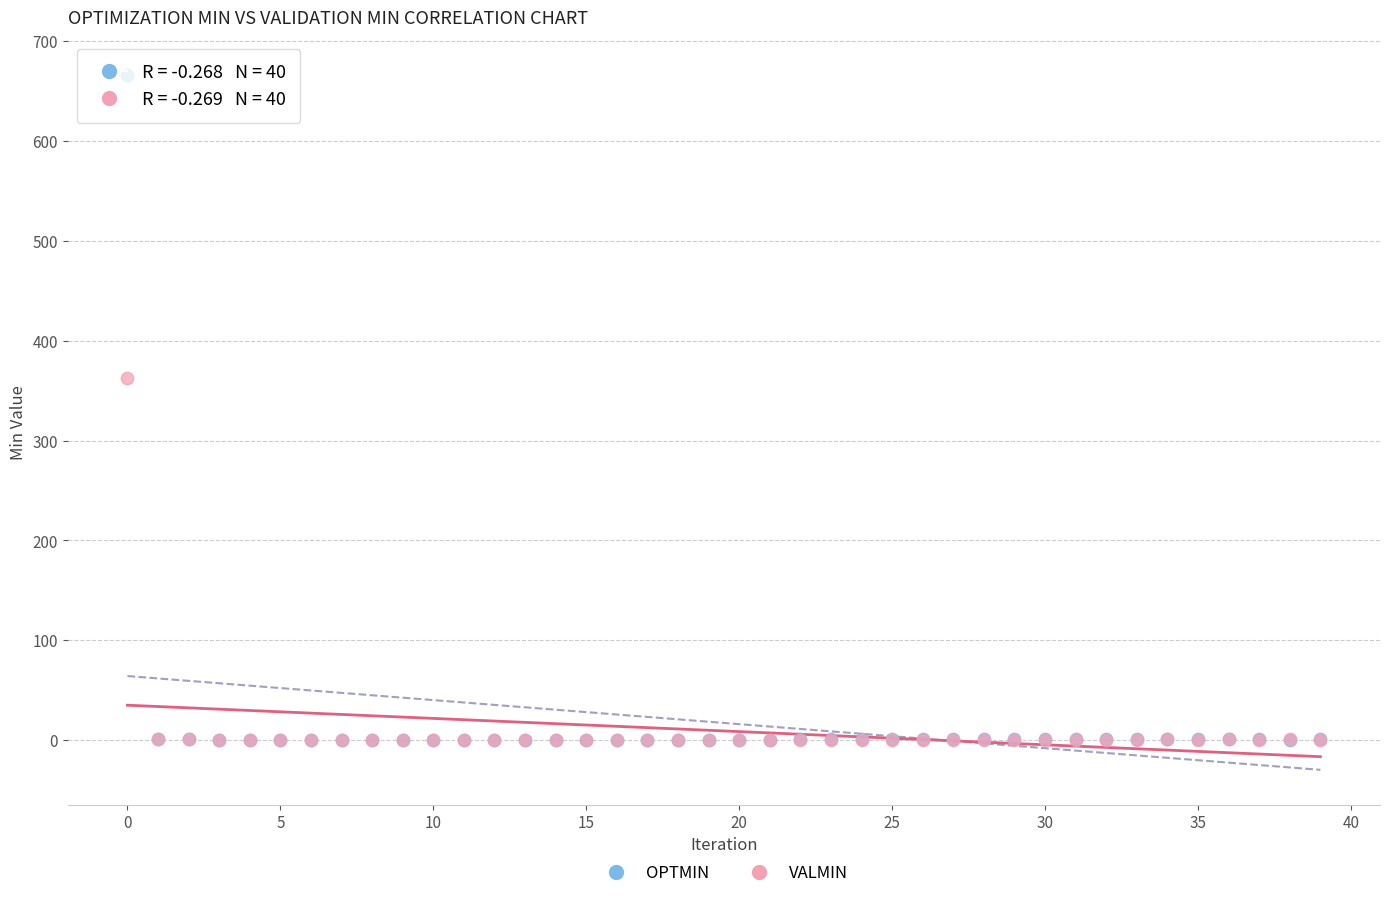

Across all series, what Y value is closest to 332?

362.7